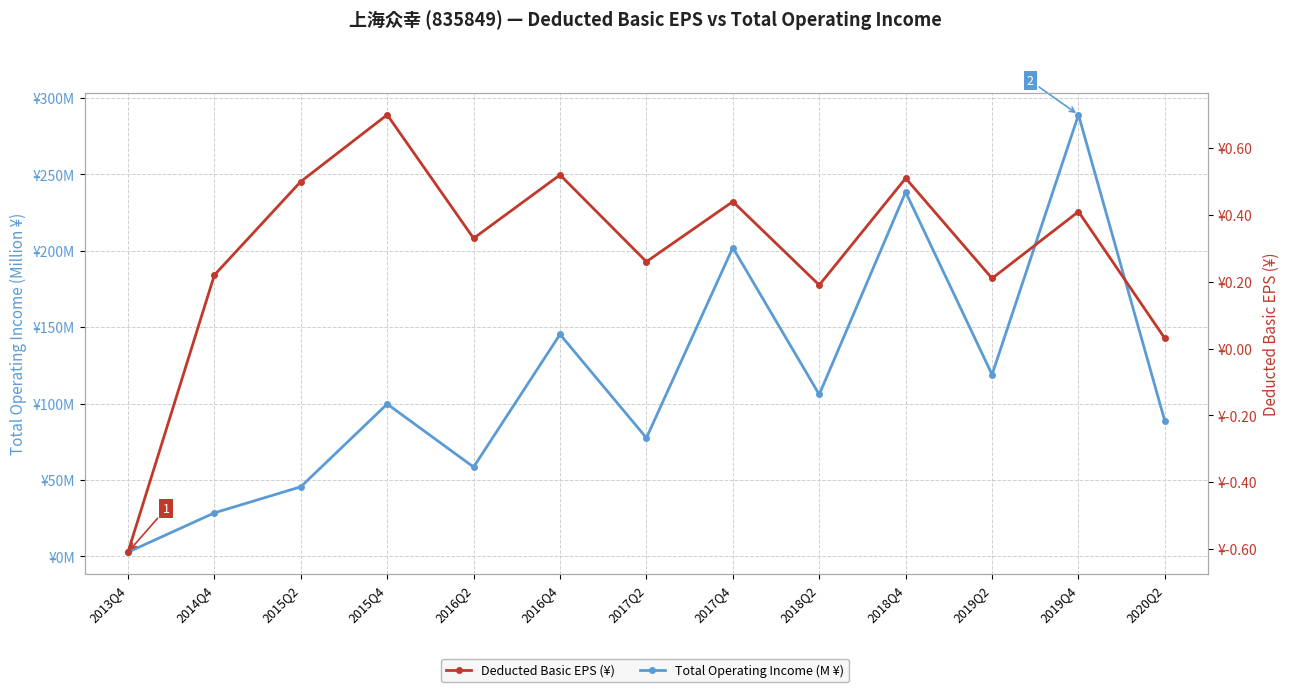

What is the label of the 11th point from the left?

2019Q2